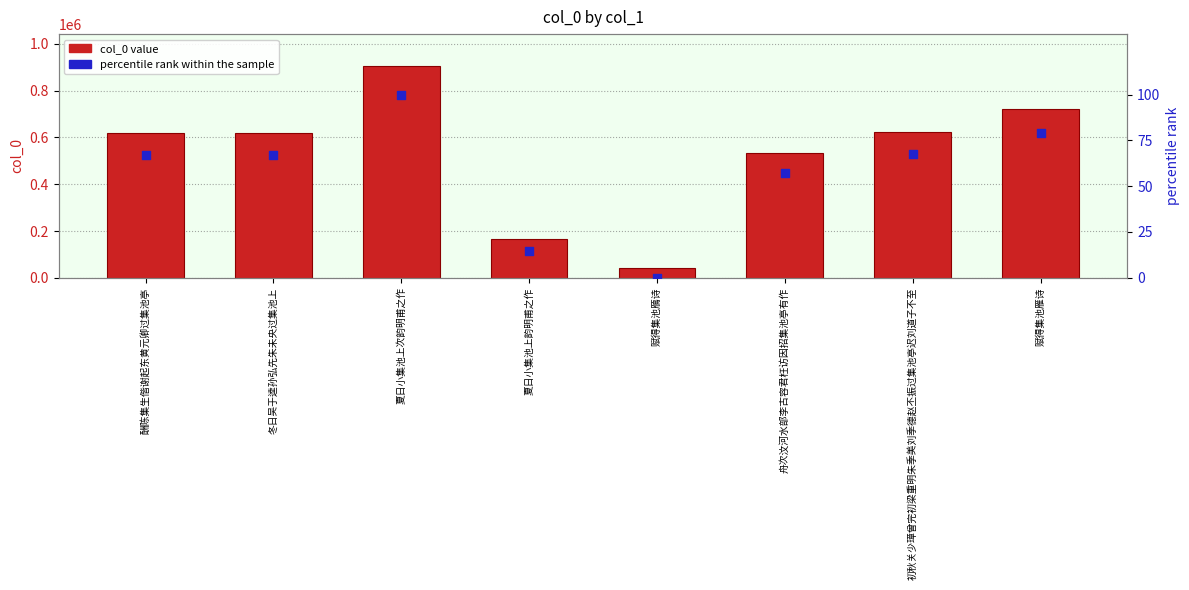

Which series has the largest Y range (max minus min)?

col_0